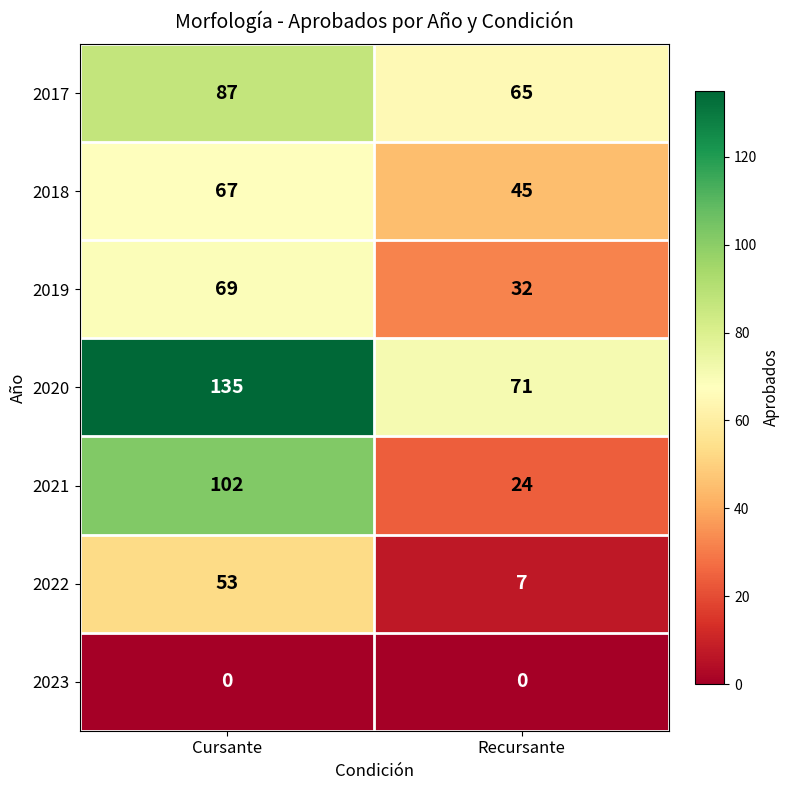

Reading left to right, extract all data points from this chart.

2017: Cursante=87	Recursante=65
2018: Cursante=67	Recursante=45
2019: Cursante=69	Recursante=32
2020: Cursante=135	Recursante=71
2021: Cursante=102	Recursante=24
2022: Cursante=53	Recursante=7
2023: Cursante=0	Recursante=0